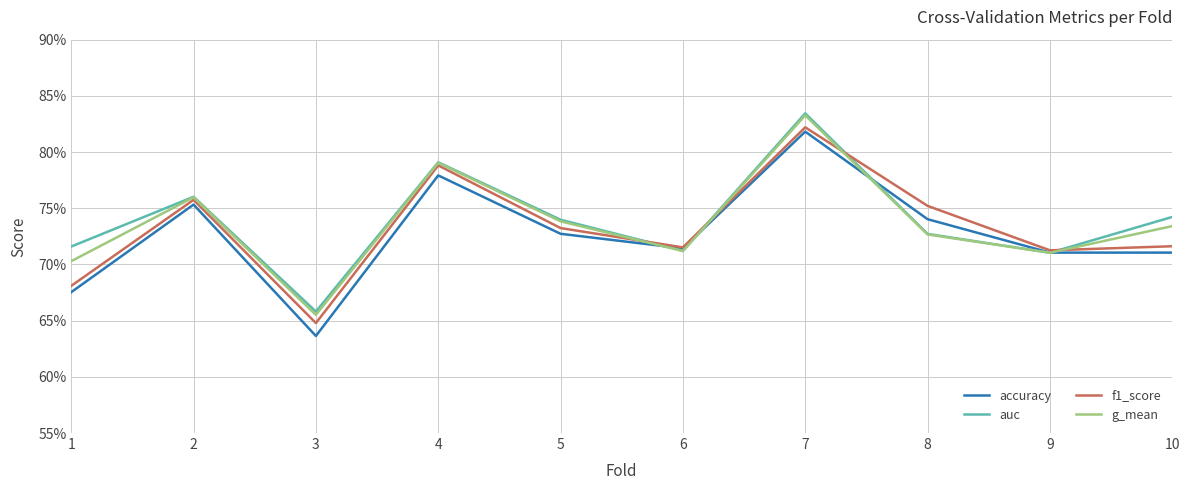

How many g_mean values are between 0 and 1?

10